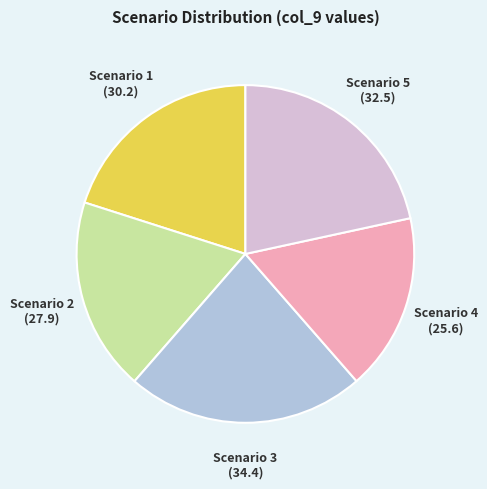

Which category has the biggest portion of the pie?

Scenario 3